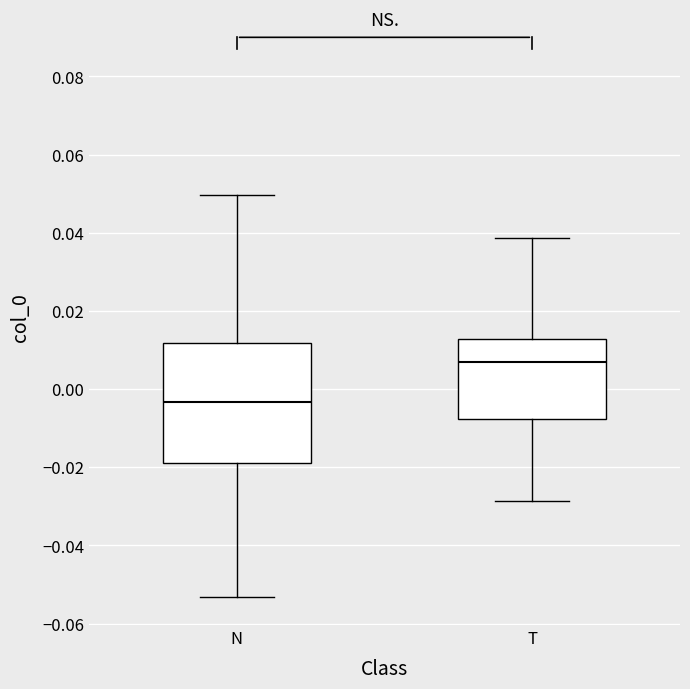

Which box's median line is the lowest?

N